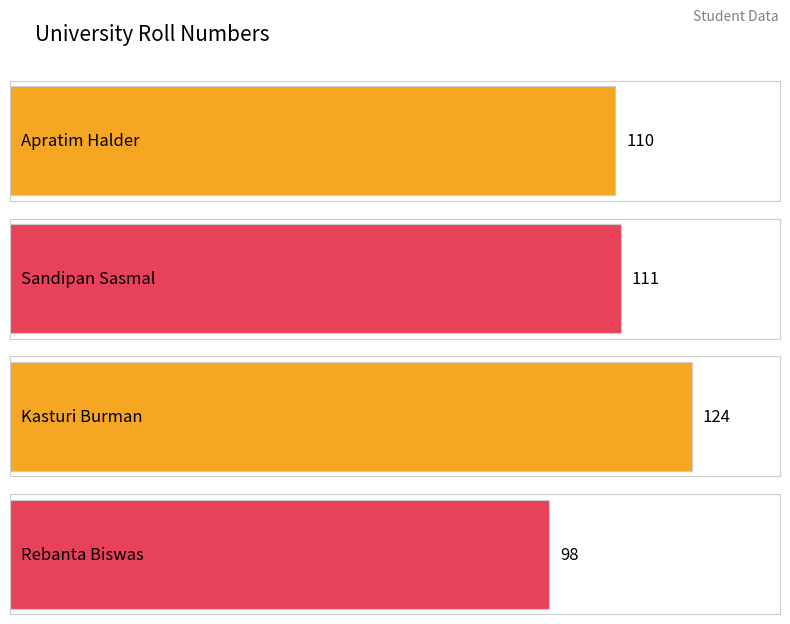

What is the sum of the values at Kasturi Burman and Apratim Halder?

234